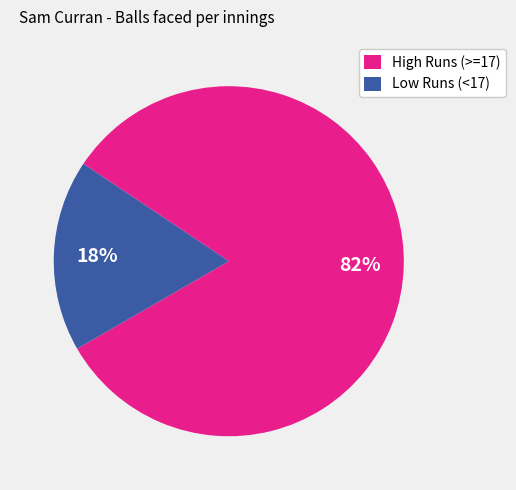

Count the number of slices in the pie.

2